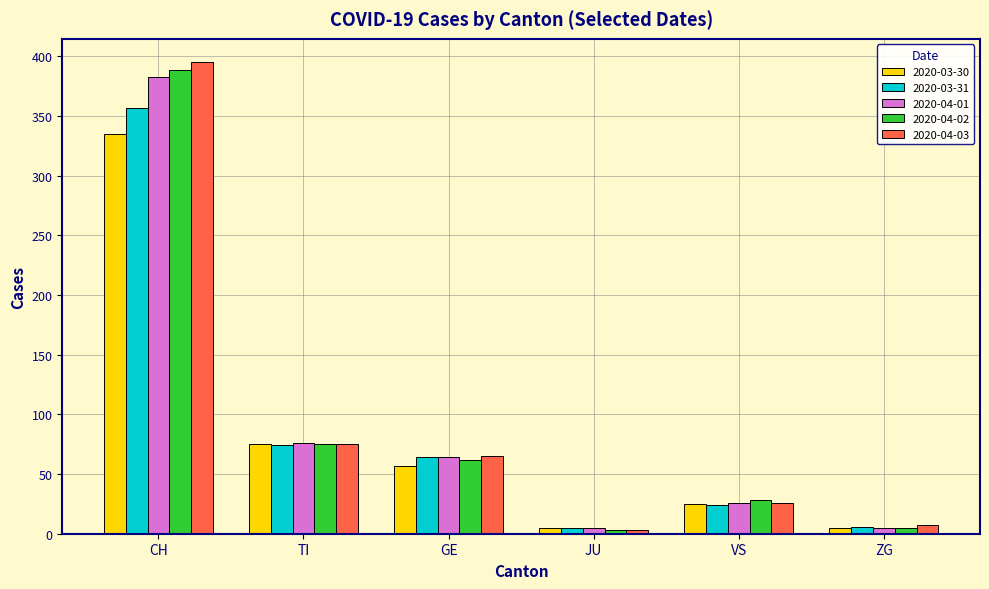

Where does the 2020-04-03 series first go above 65?

CH